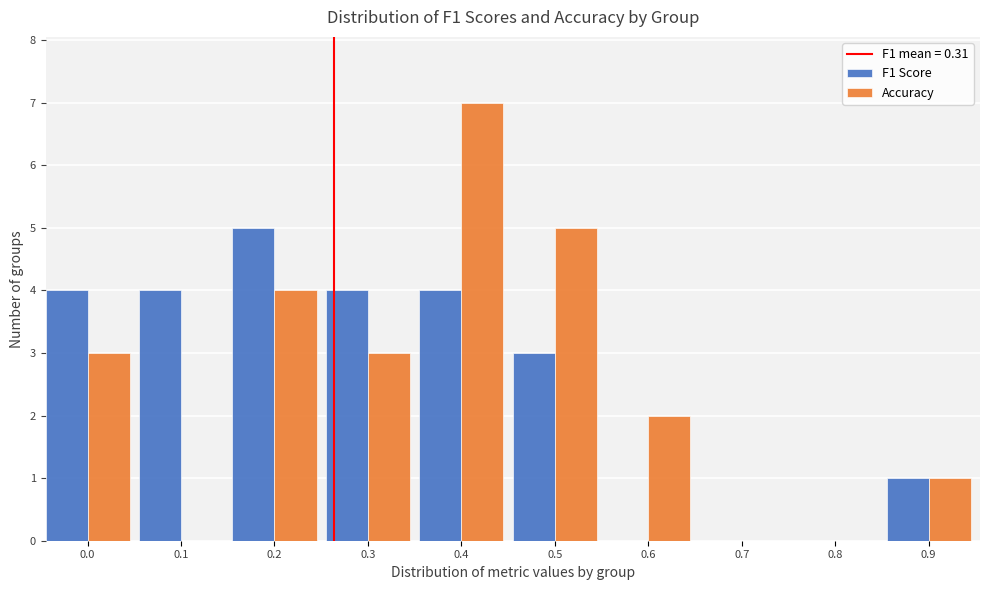

Reading left to right, what are all the values shown in this chart?

F1 Score: 0.0=4	0.1=4	0.2=5	0.3=4	0.4=4	0.5=3	0.6=0	0.7=0	0.8=0	0.9=1
Accuracy: 0.0=3	0.1=0	0.2=4	0.3=3	0.4=7	0.5=5	0.6=2	0.7=0	0.8=0	0.9=1